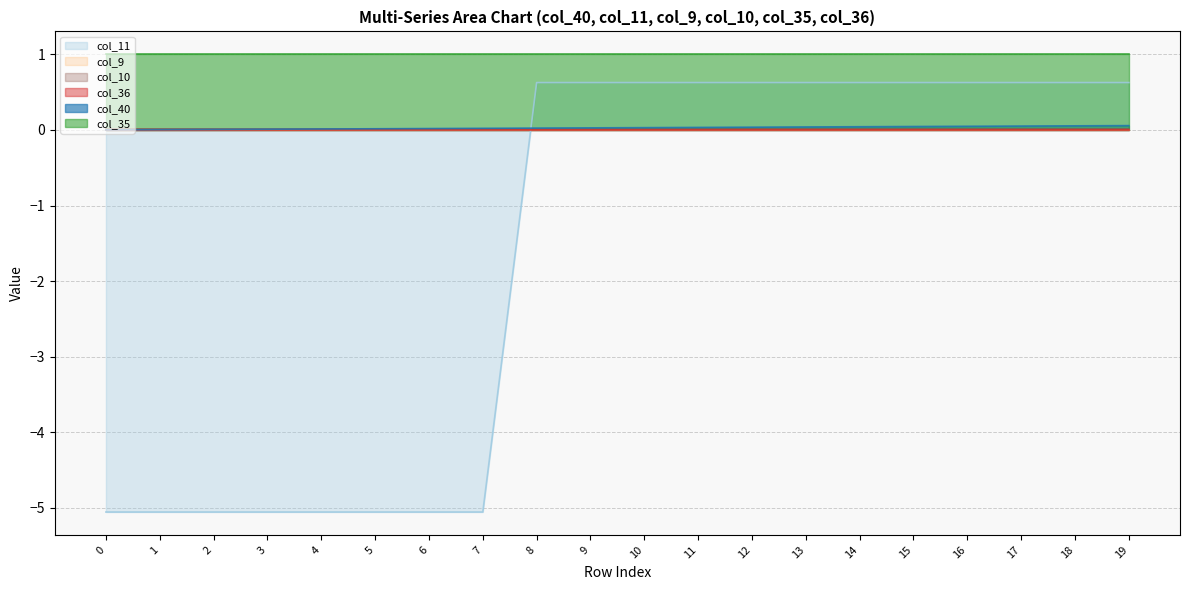

Which series ends up on top after the final intersection of col_11 and col_10?

col_11